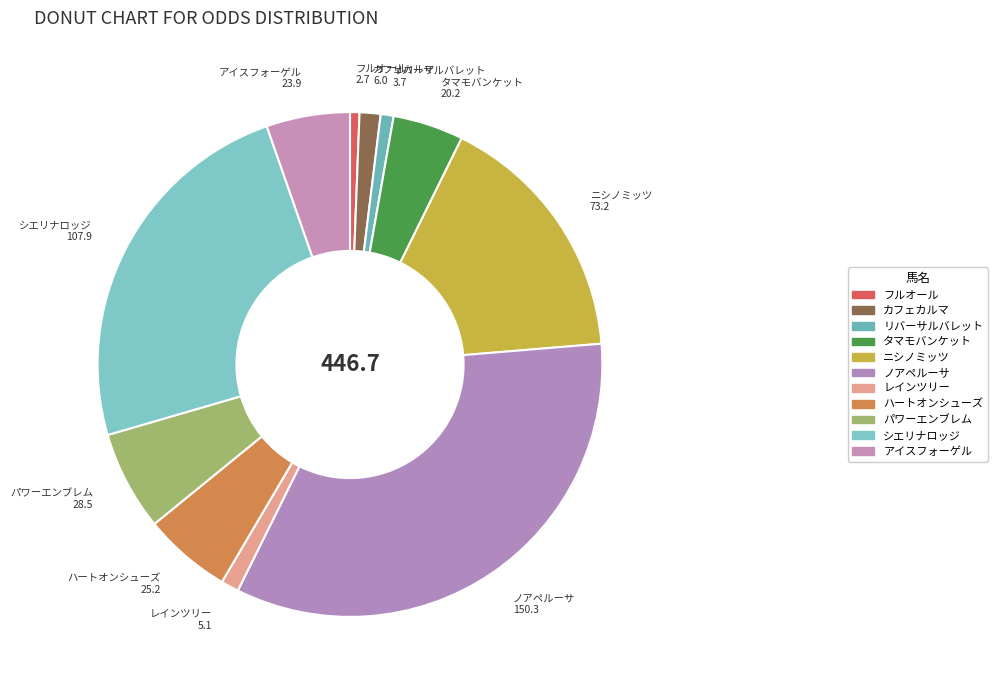

Does カフェカルマ represent more than half of the total?

No